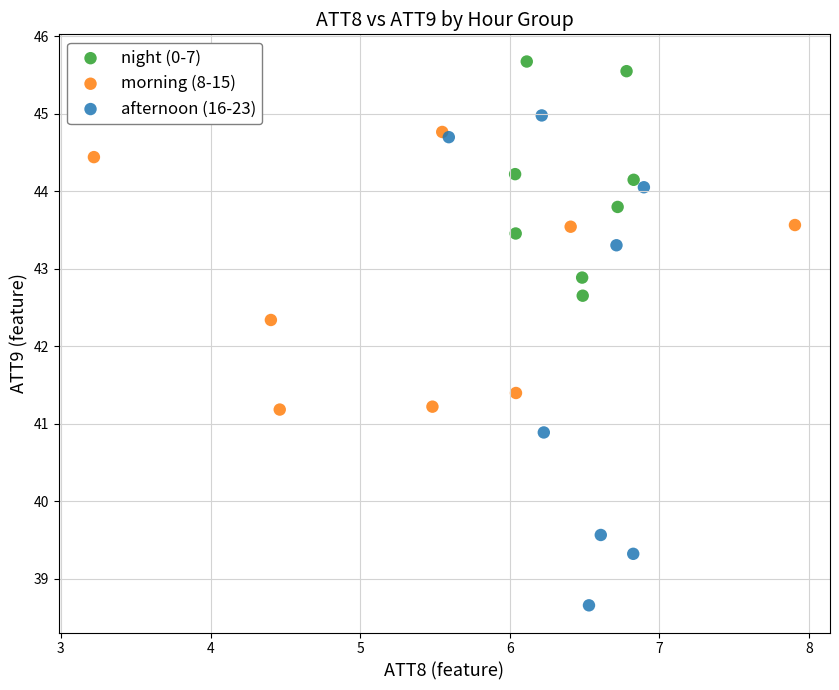

What are all the series names shown in the legend?

night (0-7), morning (8-15), afternoon (16-23)